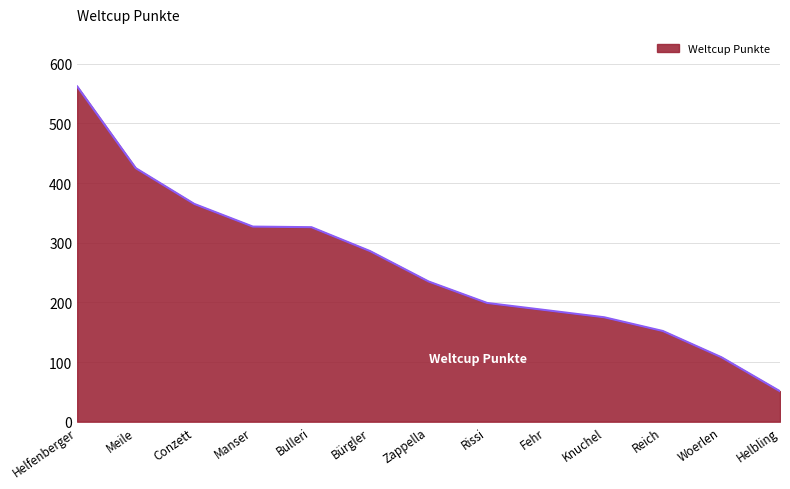

What is the difference between the maximum and minimum values?

511